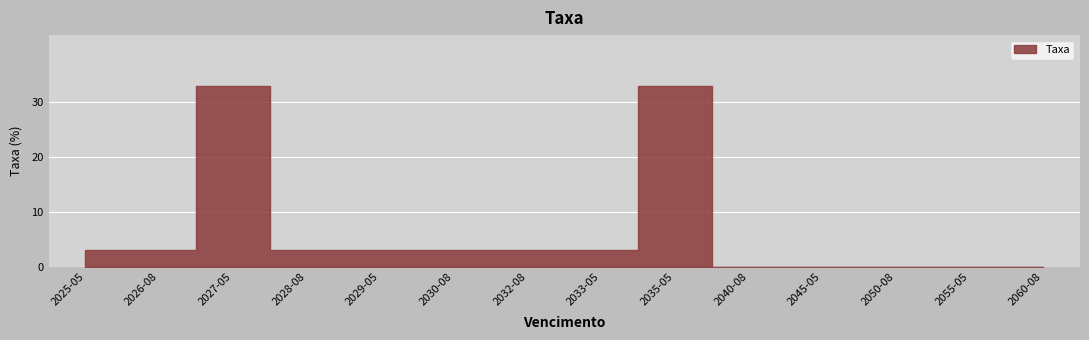

How many values are below 3?

5